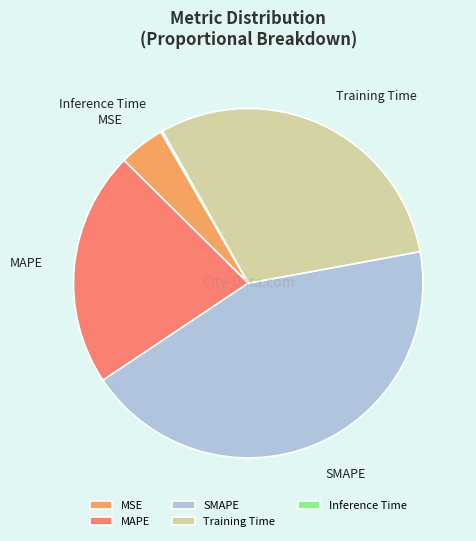

True or false: MAPE accounts for 22% of the total.

True